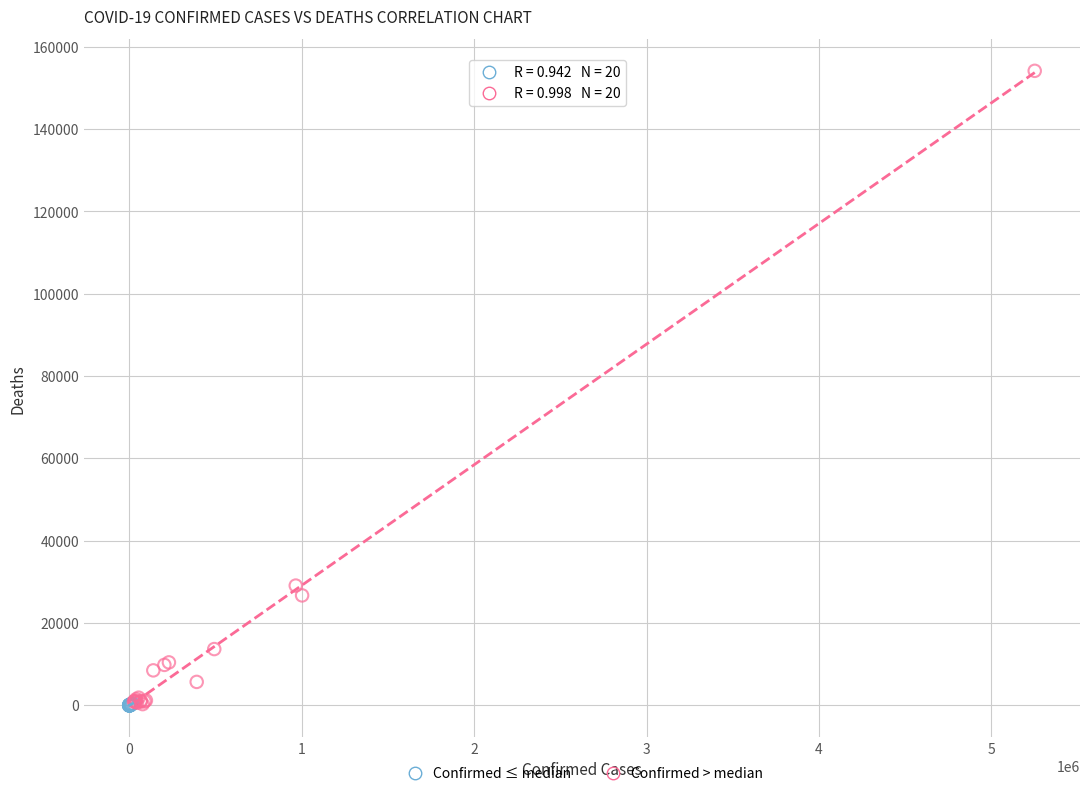

Which series has the widest spread of Y values?

Confirmed > median